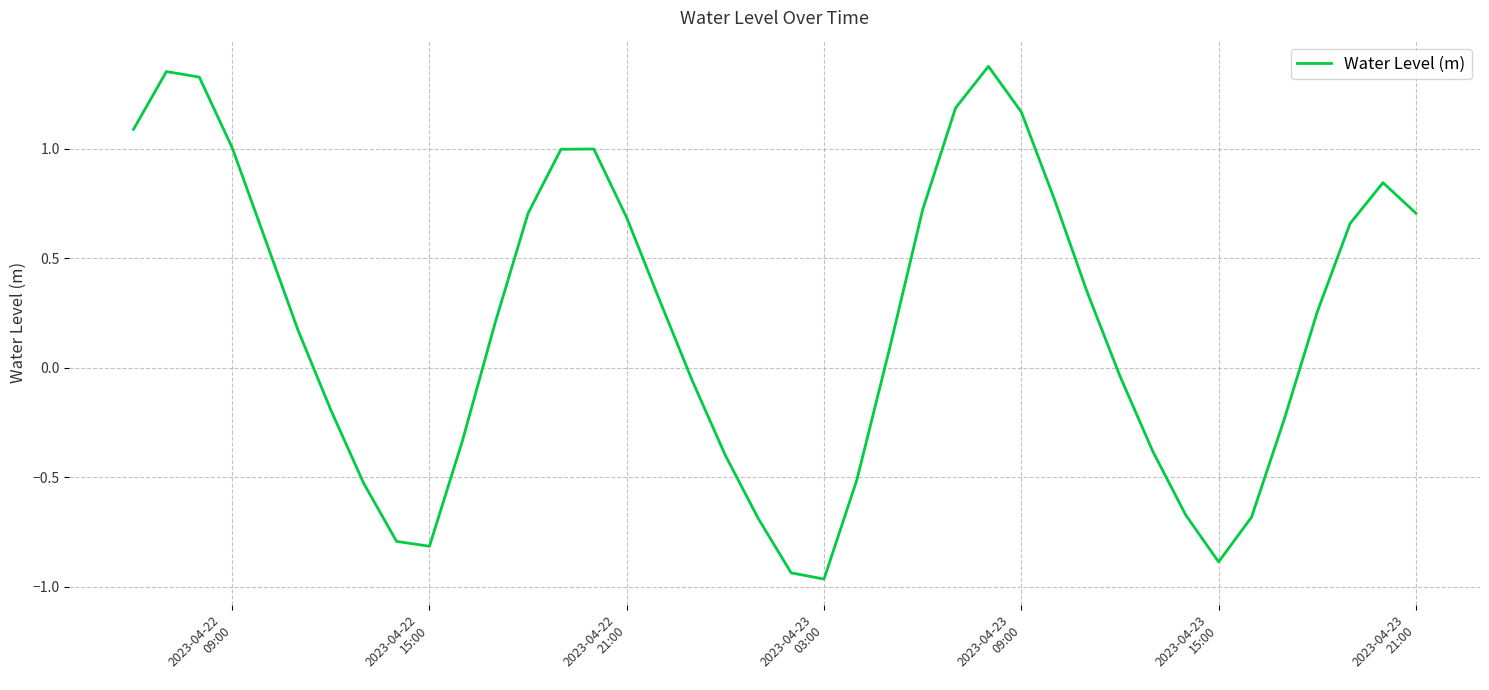

Reading right to left, extract all data points from this chart.

0.7	0.8	0.7	0.3	-0.2	-0.7	-0.9	-0.7	-0.4	-0.0	0.3	0.8	1.2	1.4	1.2	0.7	0.1	-0.5	-1.0	-0.9	-0.7	-0.4	-0.1	0.3	0.7	1.0	1.0	0.7	0.2	-0.3	-0.8	-0.8	-0.5	-0.2	0.2	0.6	1.0	1.3	1.4	1.1